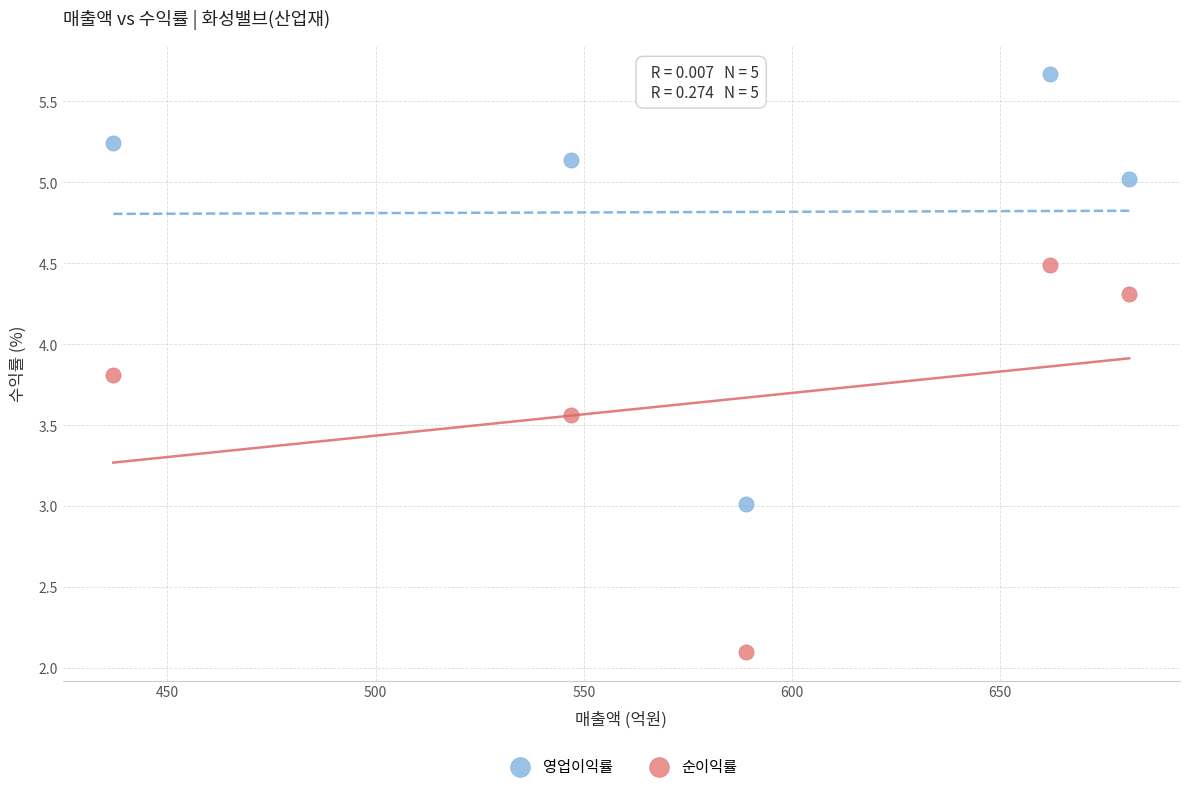

Which series reaches the maximum Y coordinate?

영업이익률